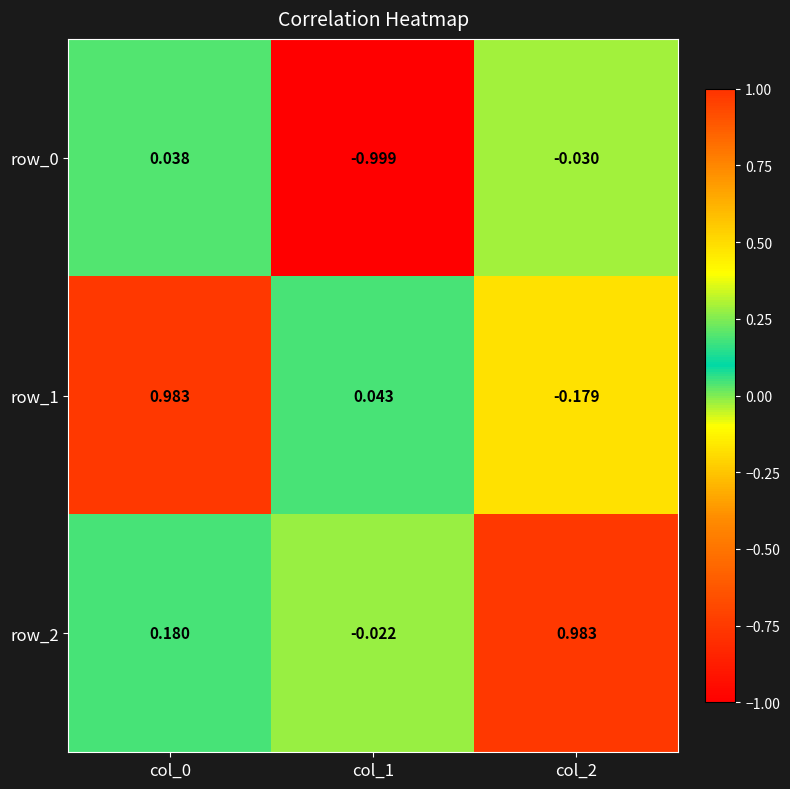

How many values in row_2 are above zero?

2